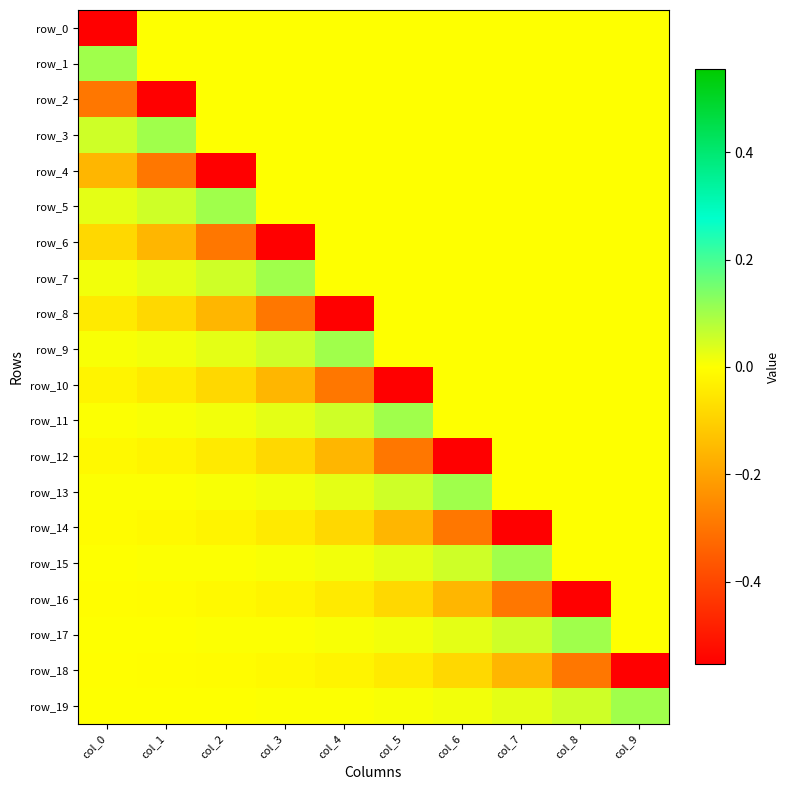

What is the difference between the maximum and minimum values in the row_2 series?

0.6